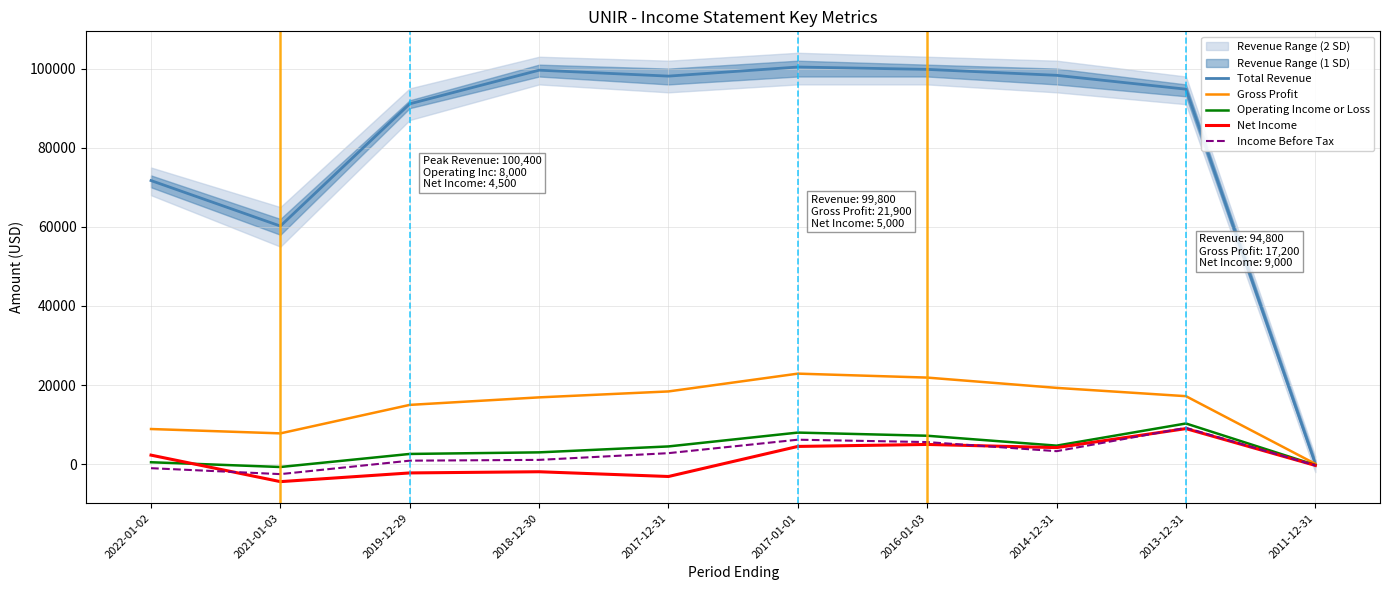

Count the number of categories in the chart.

10